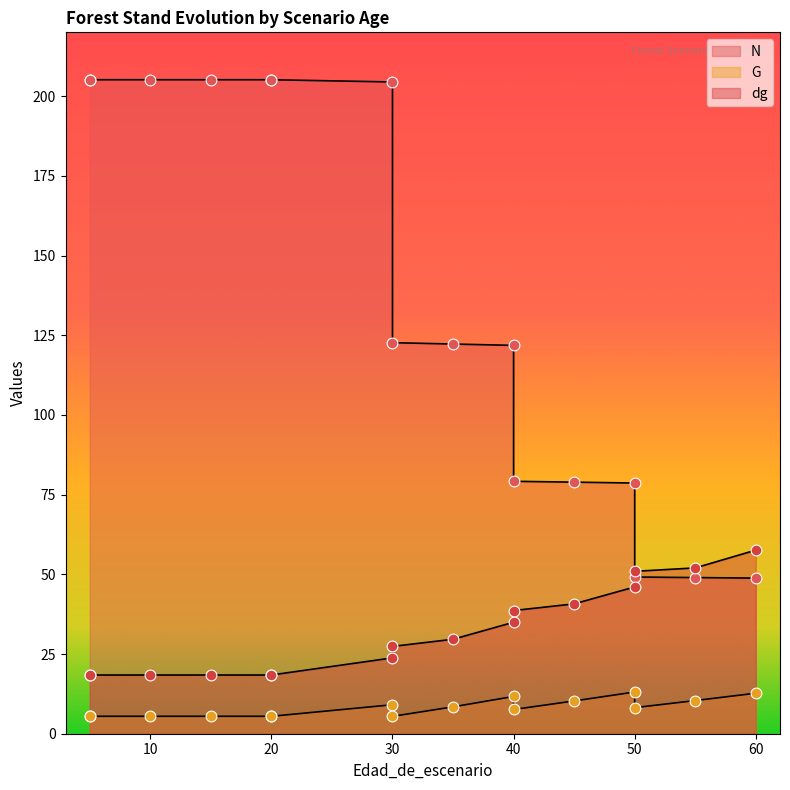

Which series has the largest total across all categories?

N